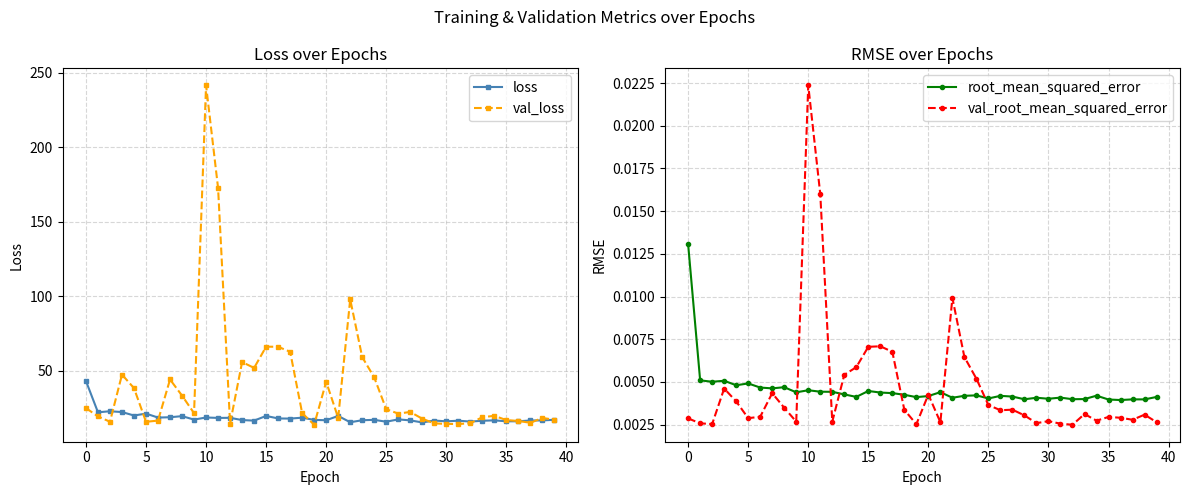

Which series ends up on top after the final intersection of loss and val_loss?

val_loss